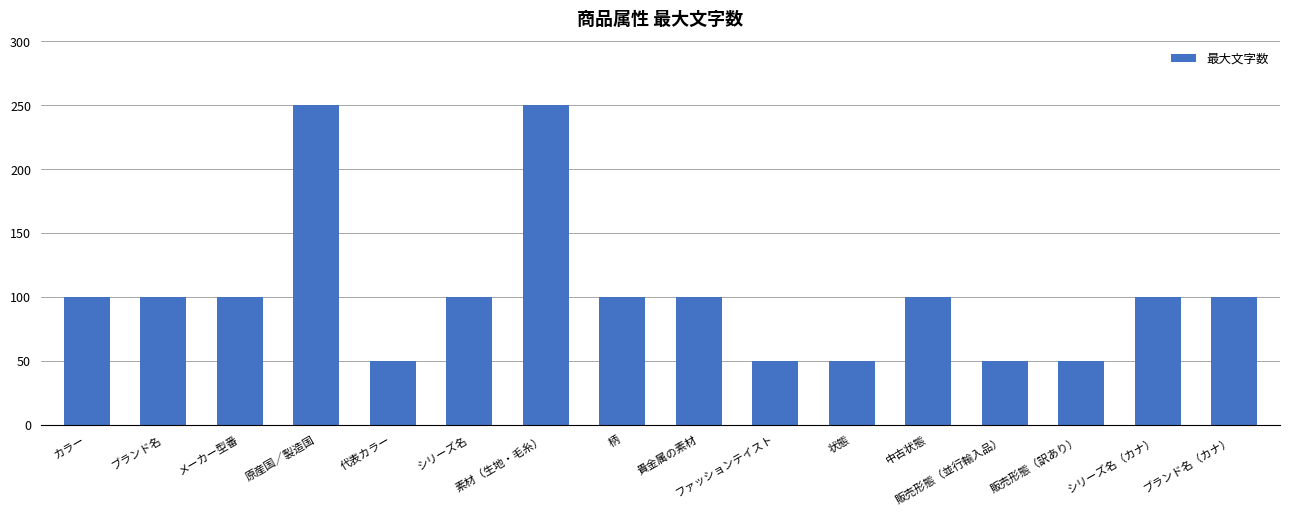

What position from the left is 代表カラー?

5